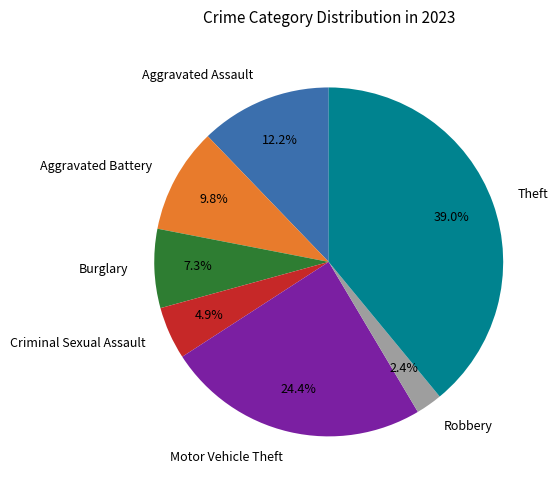

To the nearest percent, what is the average slice percentage?

14%